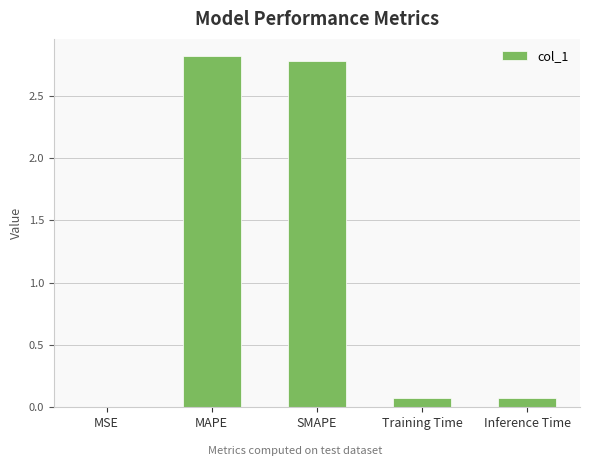

What is the difference between the values at Training Time and MSE?

0.1